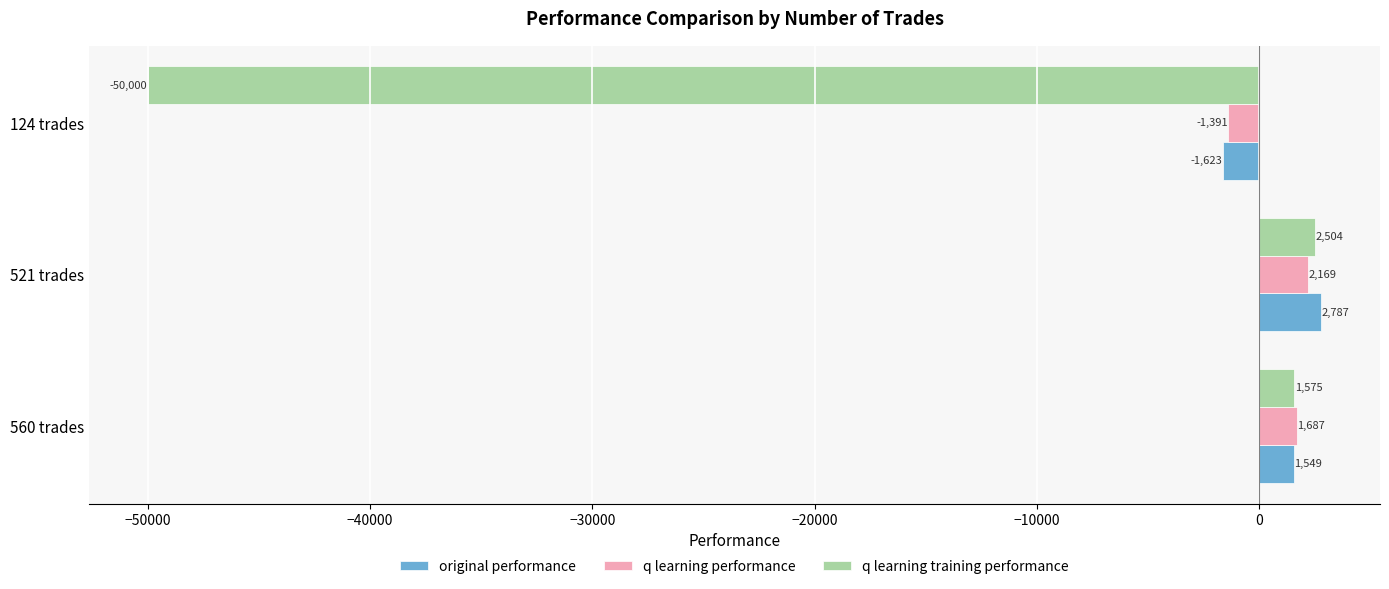

Which label corresponds to the largest value in the chart?

521 trades